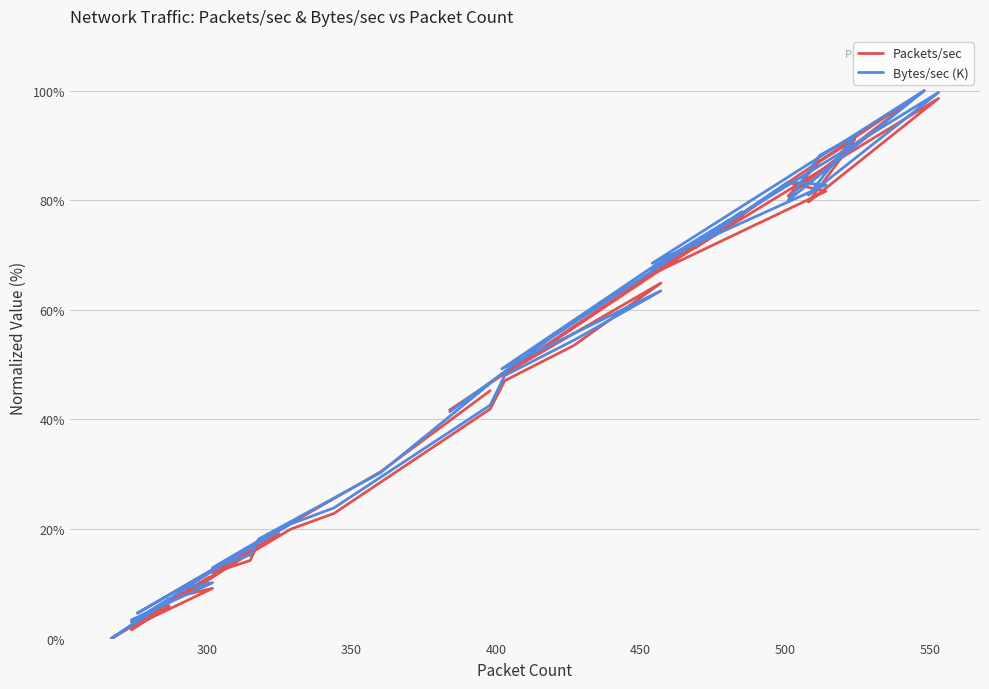

Which series has the widest spread of values?

Packets/sec